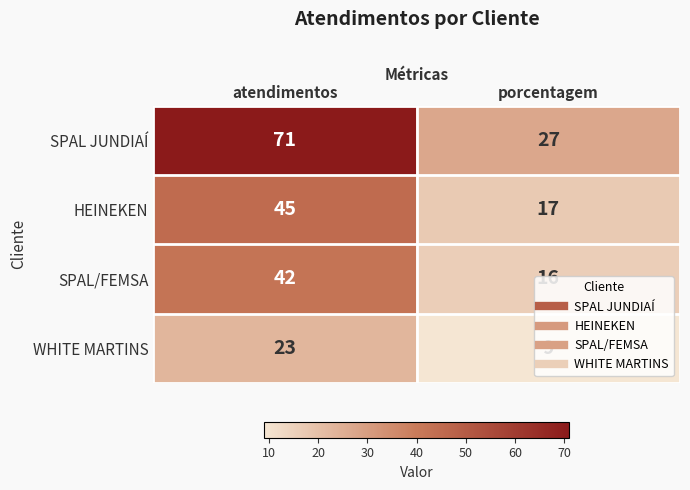

At which category is the sum across all series the highest?

atendimentos